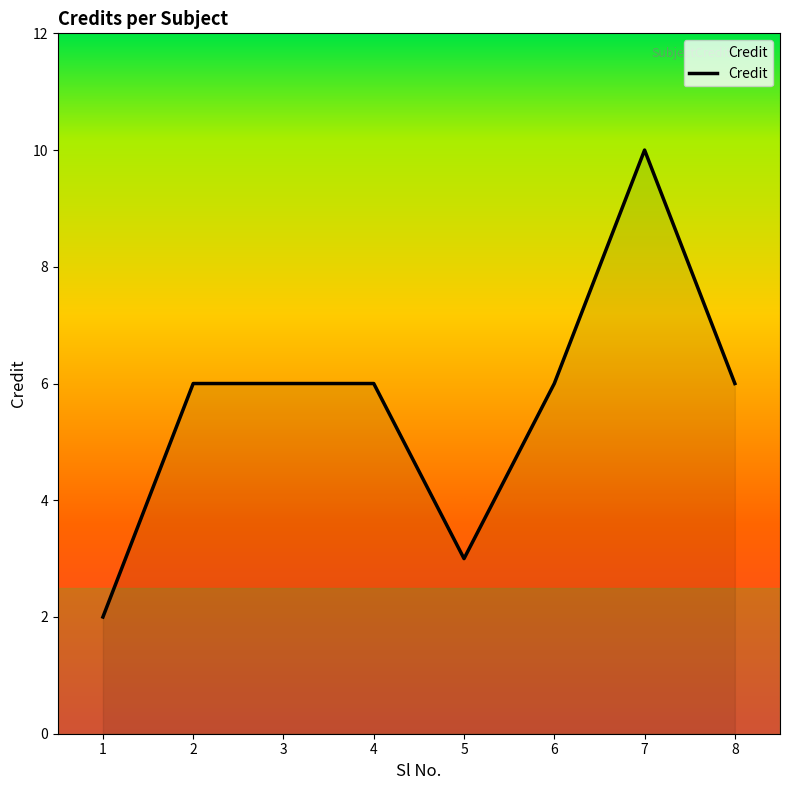

What is the ratio of the value at 8 to the value at 7?

0.6